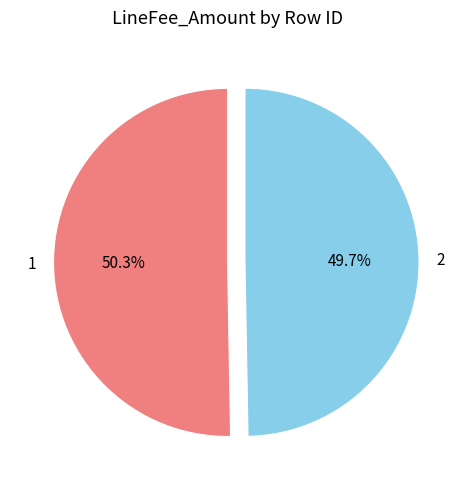

True or false: 1 accounts for 50% of the total.

True